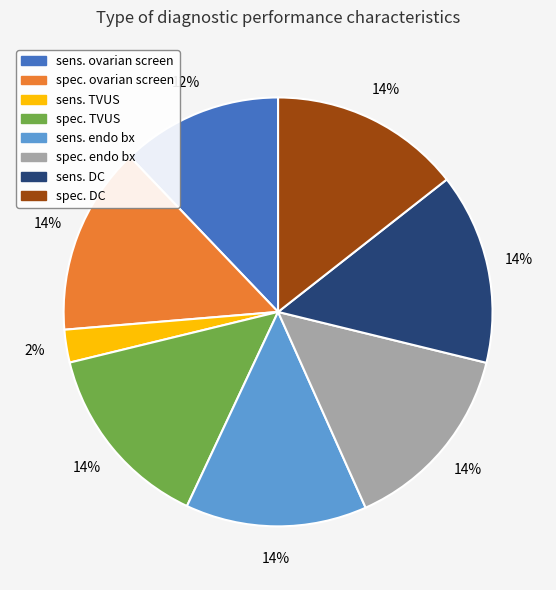

To the nearest percent, what is the average slice percentage?

12%